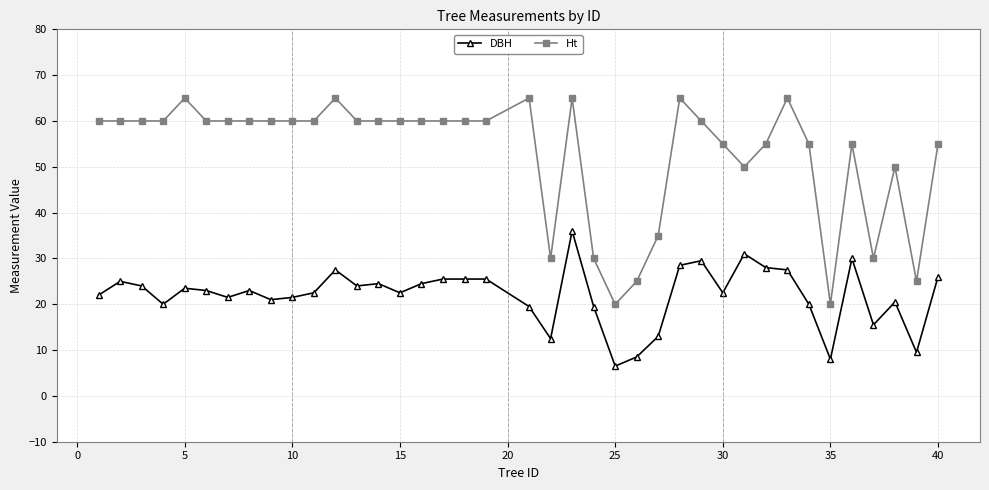

What is the average value of the DBH series?

22.0